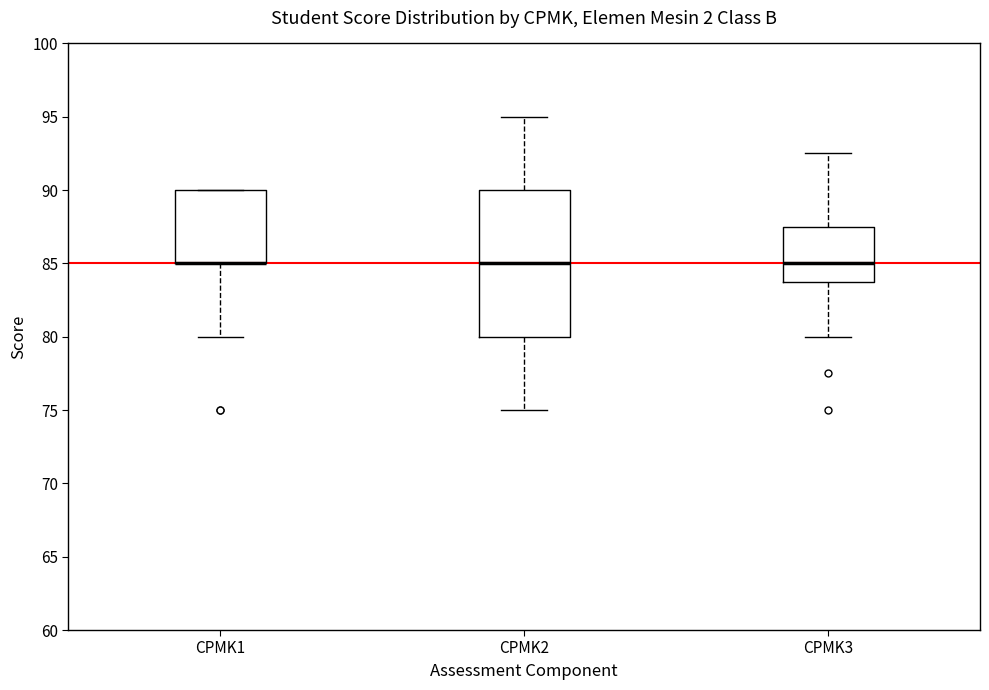

Reading left to right, transcribe this box plot: for each box, give where its median line is, the range the box spans, and where its two whiskers end, as read against the y-axis. The values are not printed on the chart, so give them approximately, as read against the axis.

CPMK1: median 85.0 (drawn on the box's lower edge), box 85.0 to 90.0, whiskers 80.0 to 90.0
CPMK2: median 85.0, box 80.0 to 90.0, whiskers 75.0 to 95.0
CPMK3: median 85.0, box 84.0 to 87.5, whiskers 80.0 to 92.5